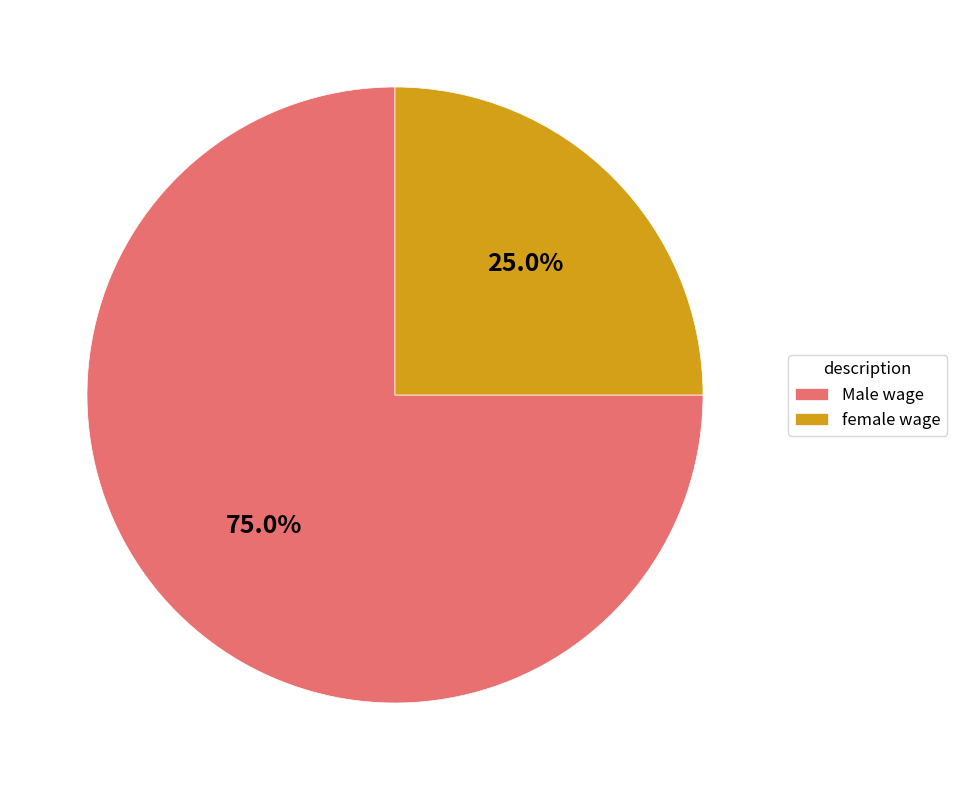

Which category has the smallest portion of the pie?

female wage